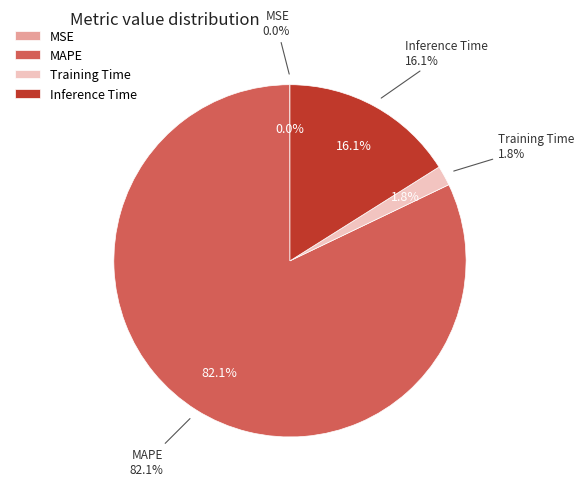

Count the number of slices in the pie.

4